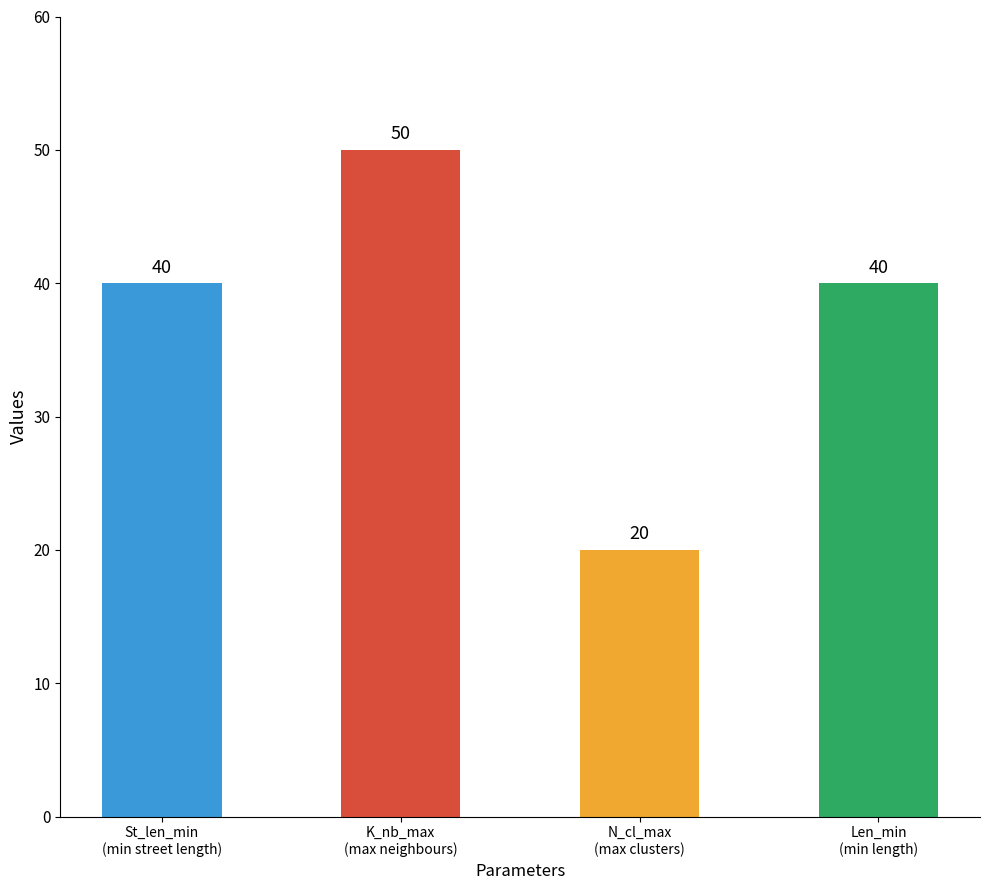

What is the value of the 1st bar from the left?

40